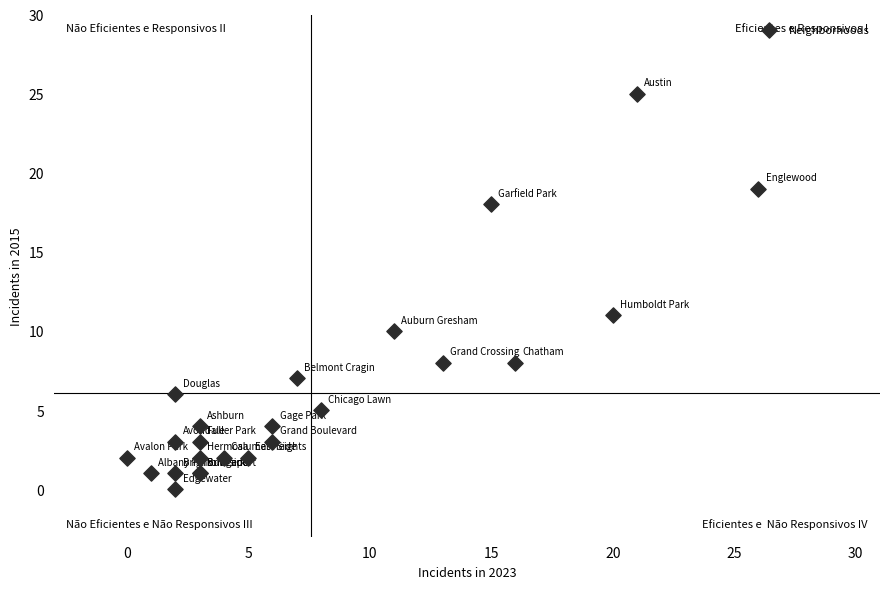

What Y value in the scatter plot is closest to 12?

11